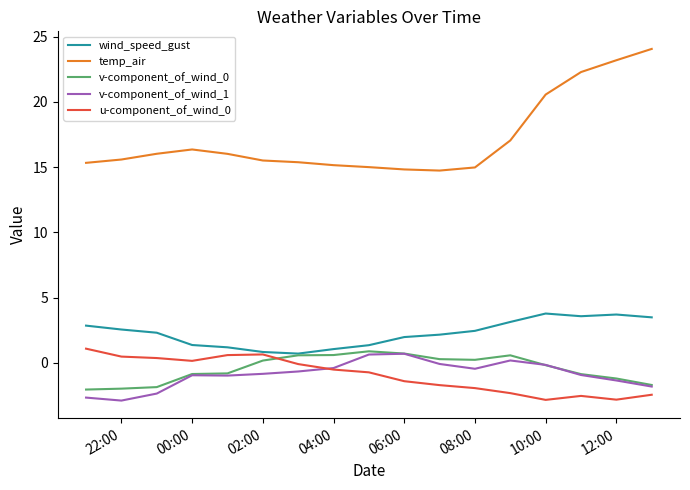

True or false: v-component_of_wind_0 and temp_air intersect in this chart.

False